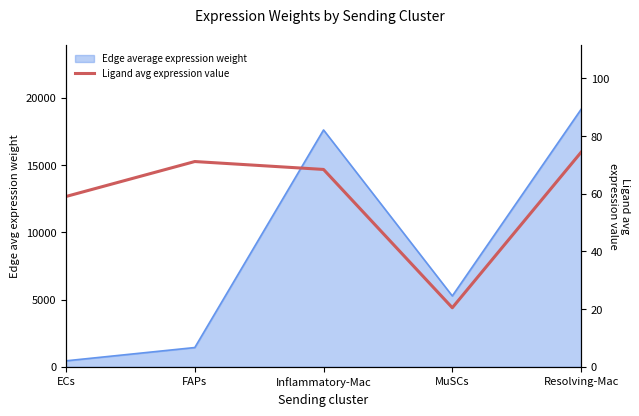

Reading left to right, transcribe all the data shown in this chart.

59.0	71.1	68.4	20.5	74.3